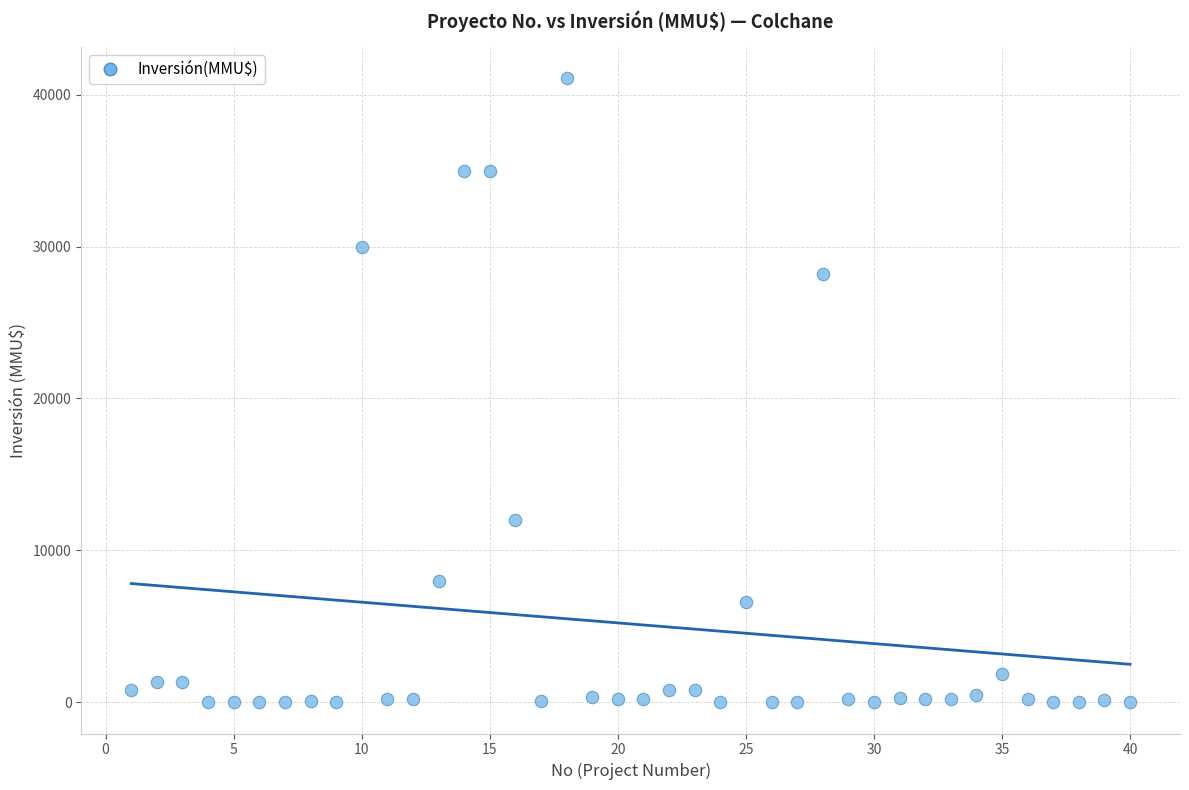

What Y value in the scatter plot is closest to 20537?

28227